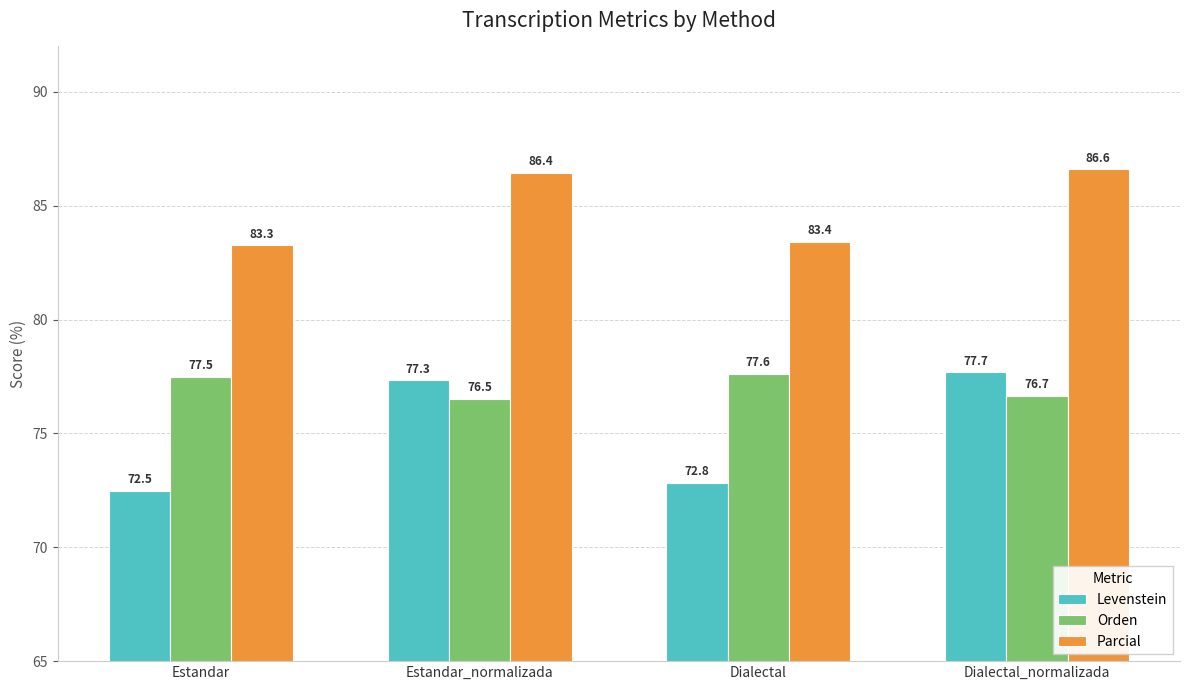

What is the total value across all series at Estandar_normalizada?

240.3